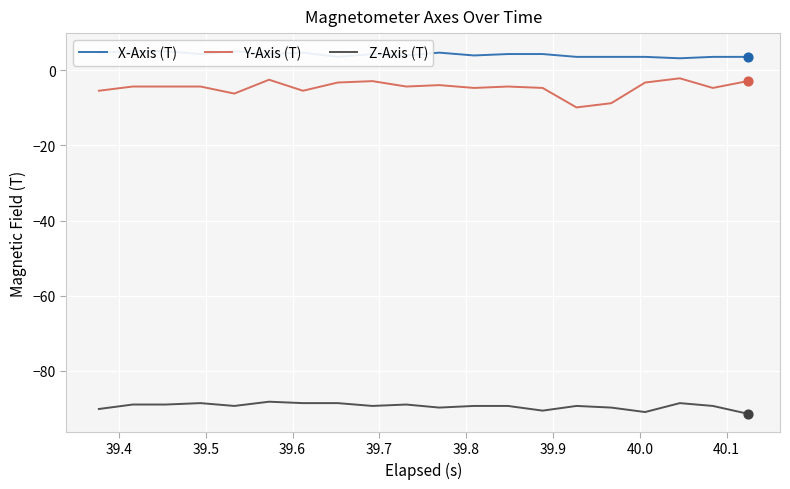

Which series has the largest total across all categories?

X-Axis (T)